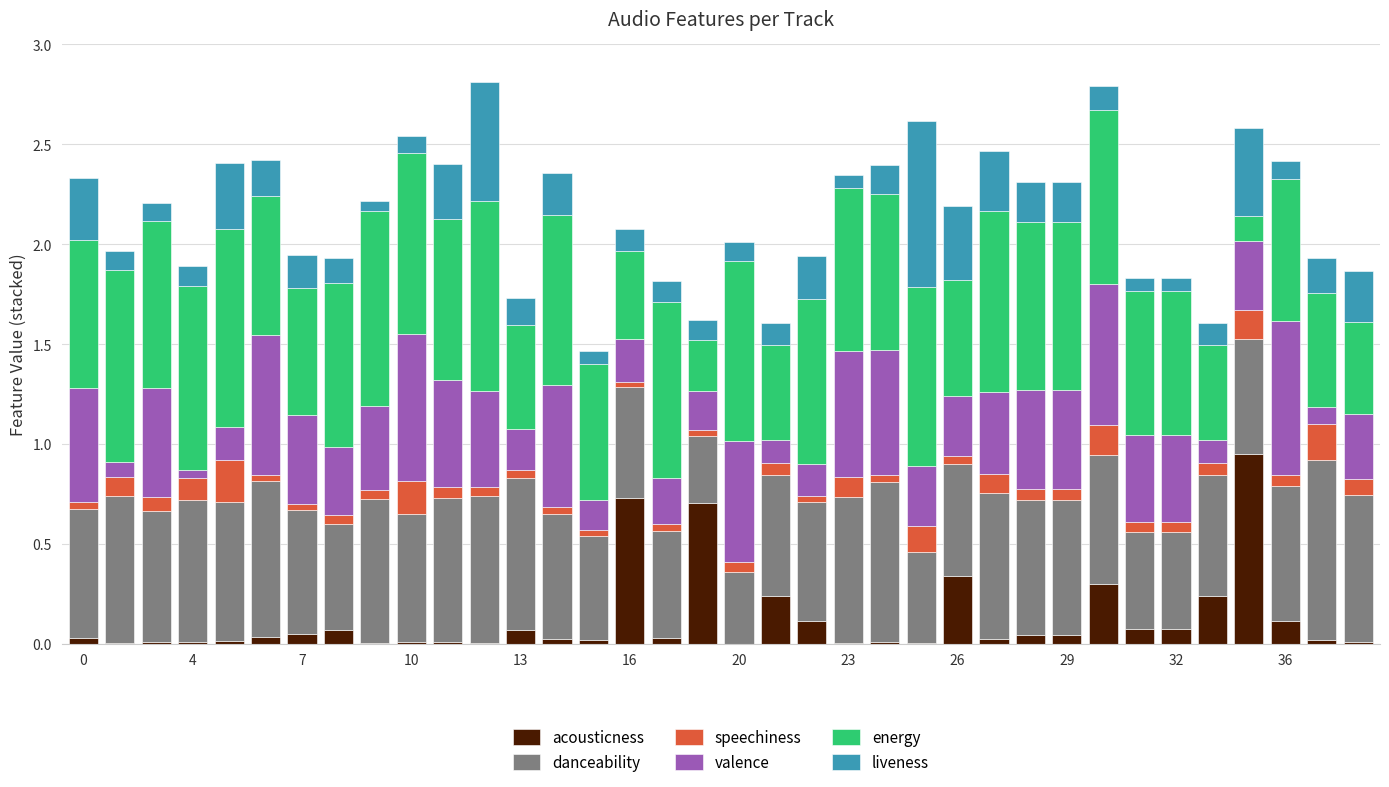

What are all the series names shown in the legend?

acousticness, danceability, speechiness, valence, energy, liveness